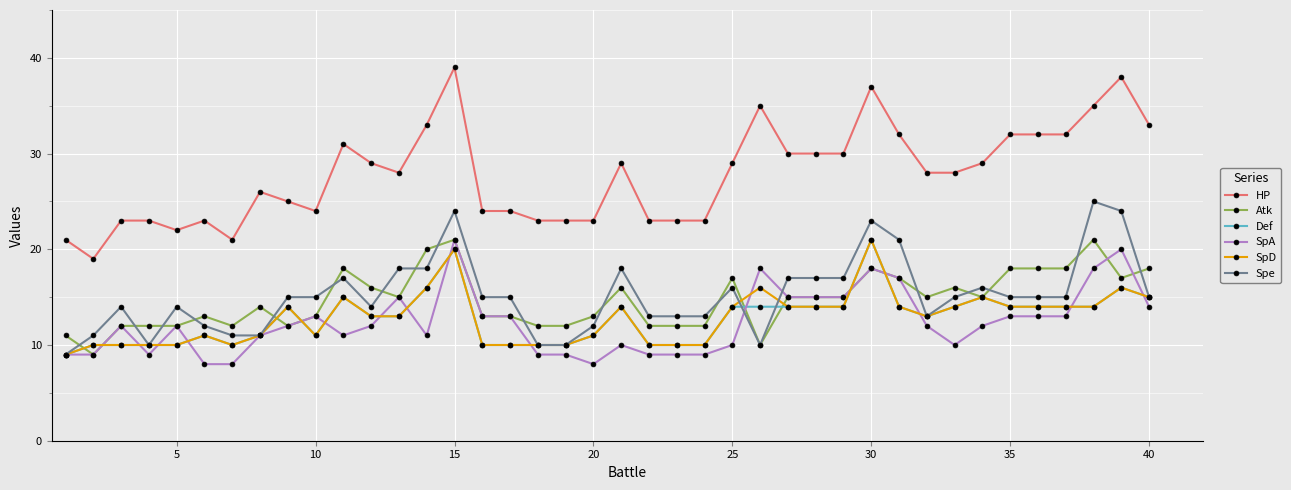

Which series has the widest spread of values?

HP